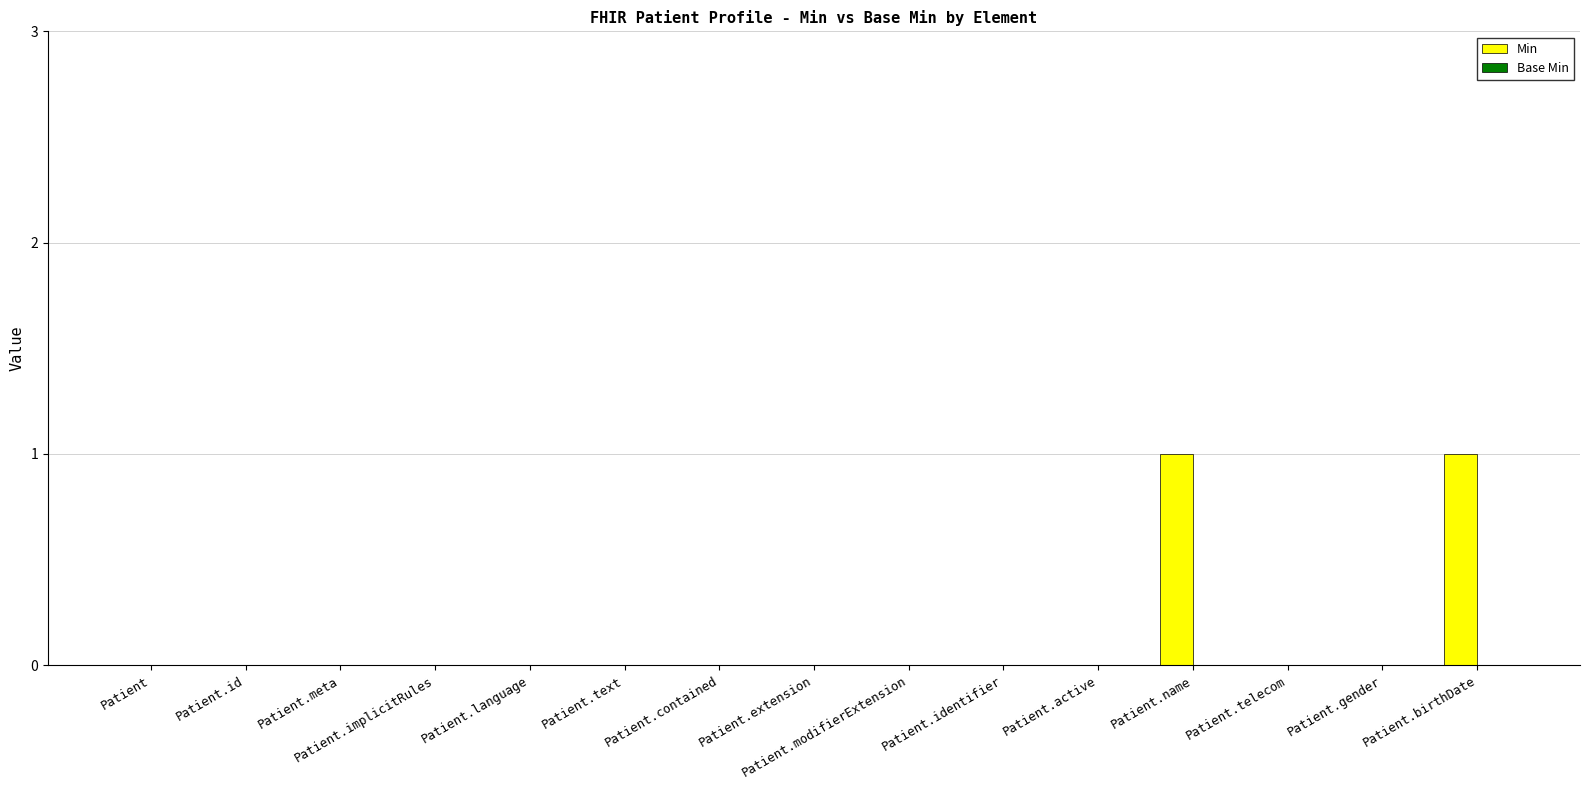

What is the change in value from Patient.gender to Patient.birthDate?

+1